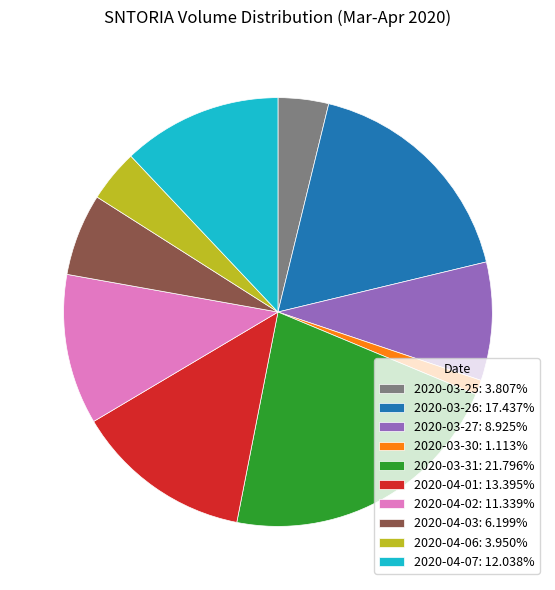

Which category has the biggest portion of the pie?

2020-03-31